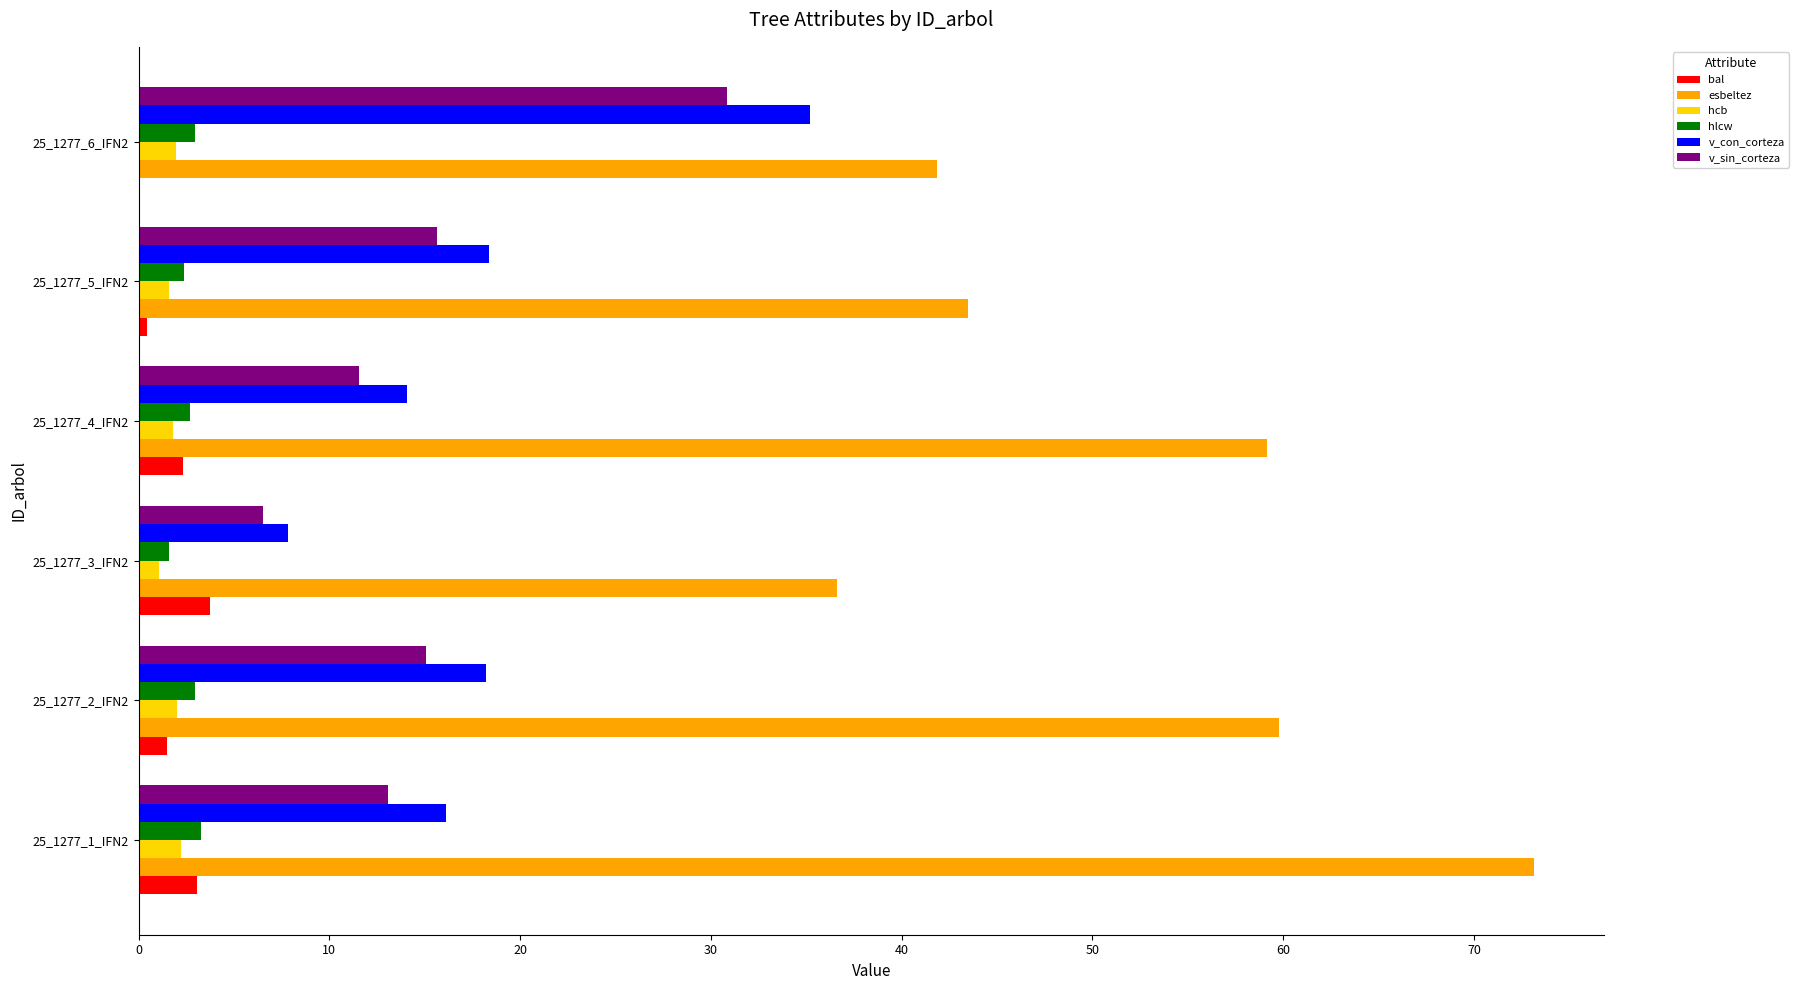

Which series has the largest total across all categories?

esbeltez